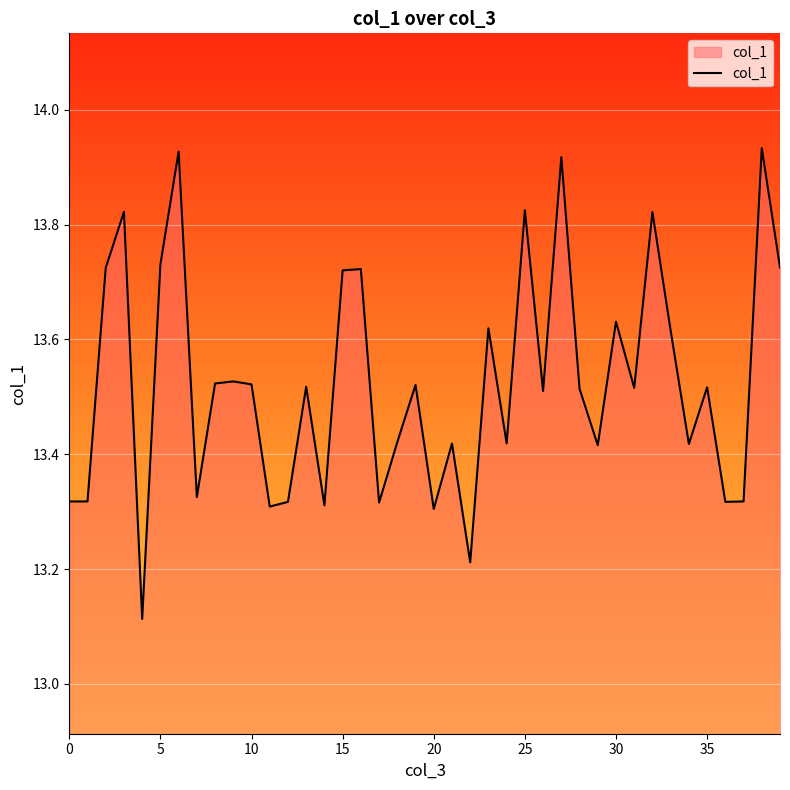

What is the difference between the maximum and minimum values?

0.8